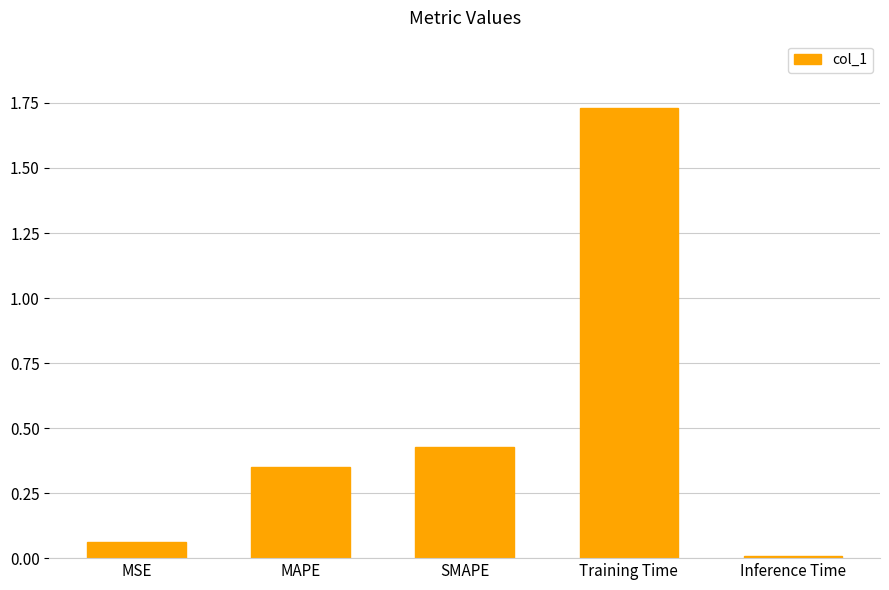

What is the change in value from MAPE to SMAPE?

+0.1